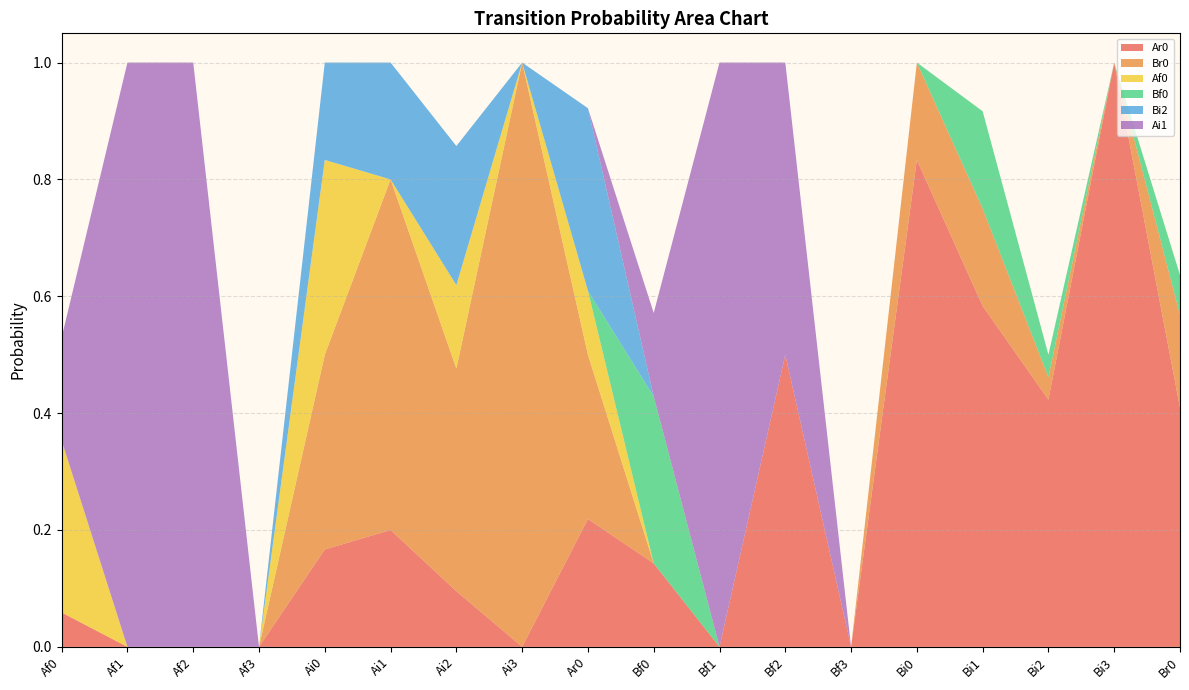

Reading left to right, extract all data points from this chart.

Ar0: Af0=0.1	Af1=0.0	Af2=0.0	Af3=0.0	Ai0=0.2	Ai1=0.2	Ai2=0.1	Ai3=0.0	Ar0=0.2	Bf0=0.1	Bf1=0.0	Bf2=0.5	Bf3=0.0	Bi0=0.8	Bi1=0.6	Bi2=0.4	Bi3=1.0	Br0=0.4
Br0: Af0=0.0	Af1=0.0	Af2=0.0	Af3=0.0	Ai0=0.3	Ai1=0.6	Ai2=0.4	Ai3=1.0	Ar0=0.3	Bf0=0.0	Bf1=0.0	Bf2=0.0	Bf3=0.0	Bi0=0.2	Bi1=0.2	Bi2=0.0	Bi3=0.0	Br0=0.2
Af0: Af0=0.3	Af1=0.0	Af2=0.0	Af3=0.0	Ai0=0.3	Ai1=0.0	Ai2=0.1	Ai3=0.0	Ar0=0.1	Bf0=0.0	Bf1=0.0	Bf2=0.0	Bf3=0.0	Bi0=0.0	Bi1=0.0	Bi2=0.0	Bi3=0.0	Br0=0.0
Bf0: Af0=0.0	Af1=0.0	Af2=0.0	Af3=0.0	Ai0=0.0	Ai1=0.0	Ai2=0.0	Ai3=0.0	Ar0=0.0	Bf0=0.3	Bf1=0.0	Bf2=0.0	Bf3=0.0	Bi0=0.0	Bi1=0.2	Bi2=0.0	Bi3=0.0	Br0=0.1
Bi2: Af0=0.0	Af1=0.0	Af2=0.0	Af3=0.0	Ai0=0.2	Ai1=0.2	Ai2=0.2	Ai3=0.0	Ar0=0.3	Bf0=0.0	Bf1=0.0	Bf2=0.0	Bf3=0.0	Bi0=0.0	Bi1=0.0	Bi2=0.0	Bi3=0.0	Br0=0.0
Ai1: Af0=0.2	Af1=1.0	Af2=1.0	Af3=0.0	Ai0=0.0	Ai1=0.0	Ai2=0.0	Ai3=0.0	Ar0=0.0	Bf0=0.1	Bf1=1.0	Bf2=0.5	Bf3=0.0	Bi0=0.0	Bi1=0.0	Bi2=0.0	Bi3=0.0	Br0=0.0